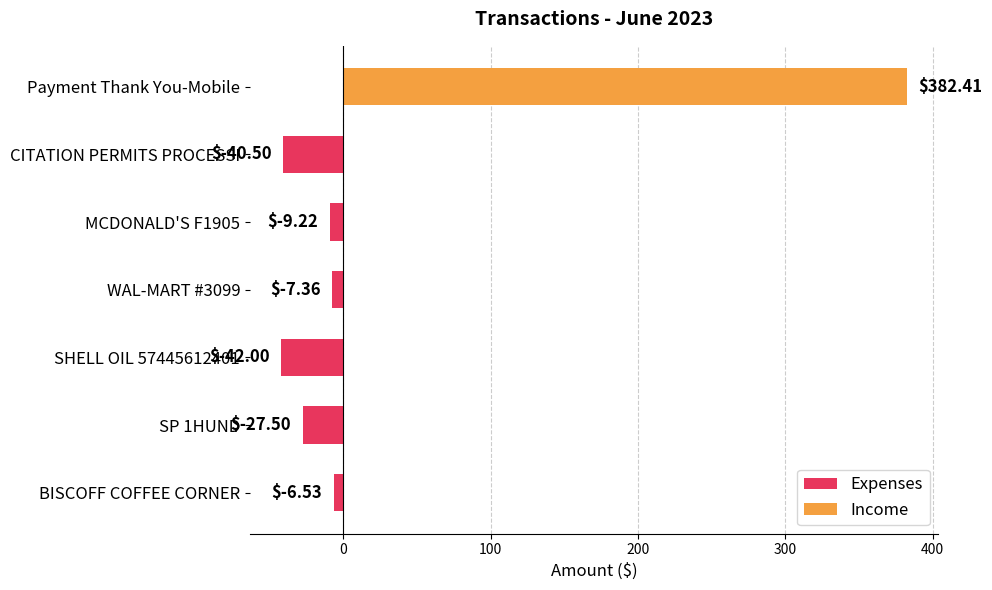

Which category has the highest value in the Expenses series?

BISCOFF COFFEE CORNER